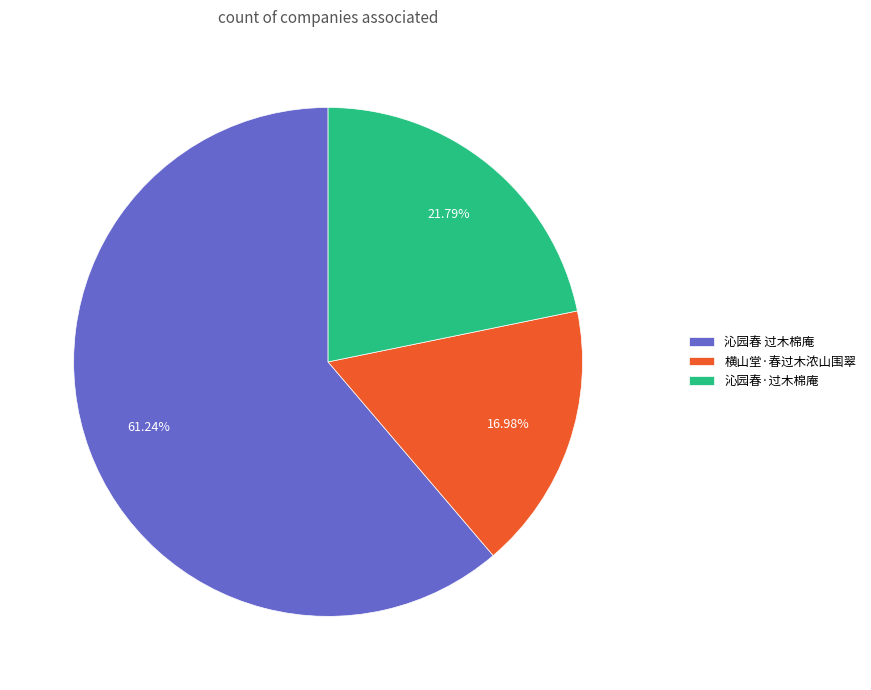

Is it true that 沁园春 过木棉庵 is 61% of the pie?

True